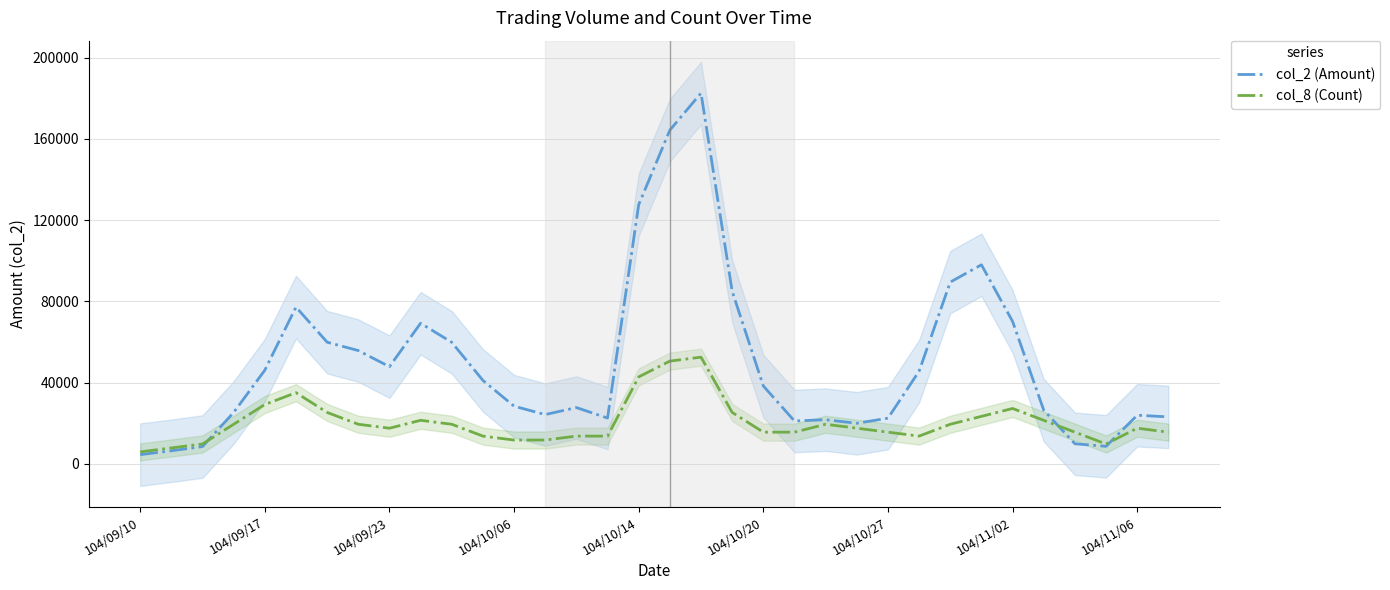

What position from the right is 104/10/14?

18